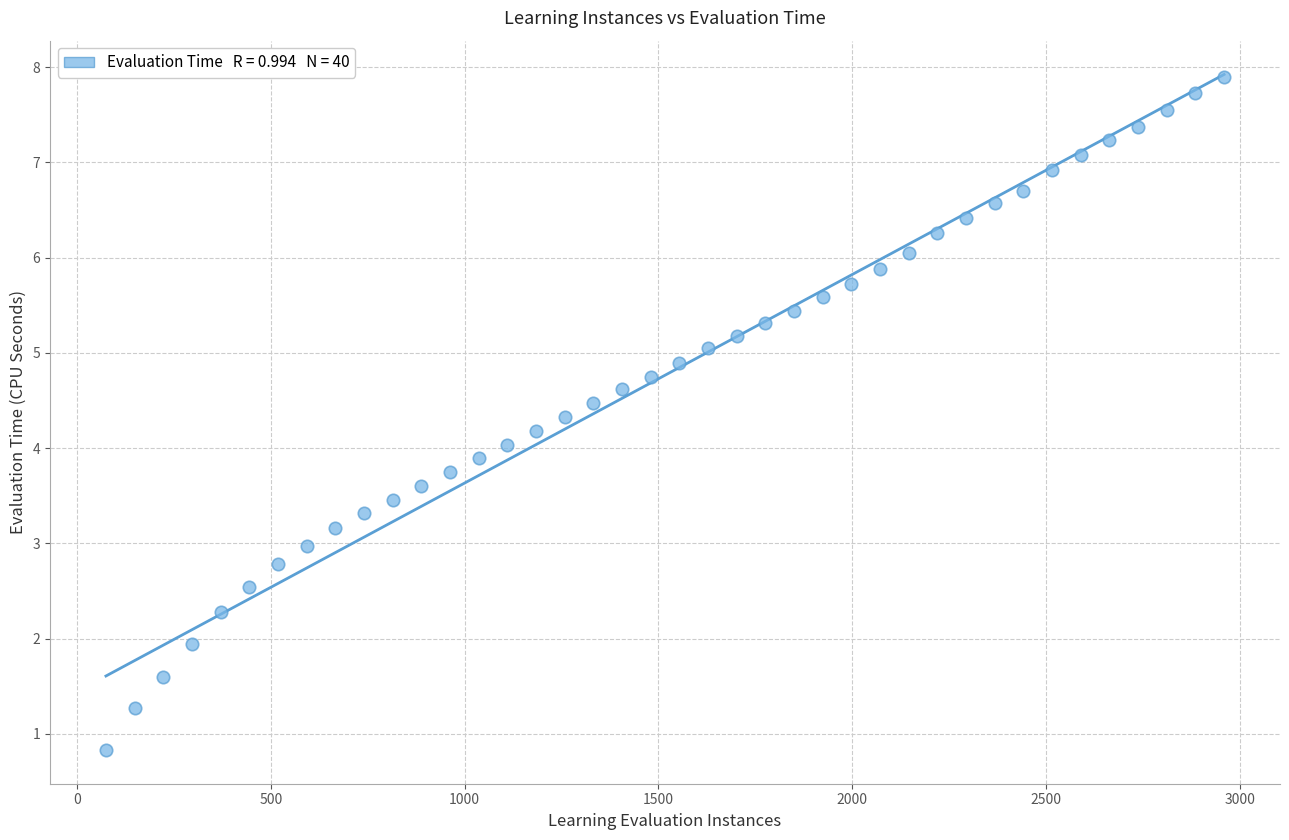

What is the range of Y values (max minus min)?

7.1